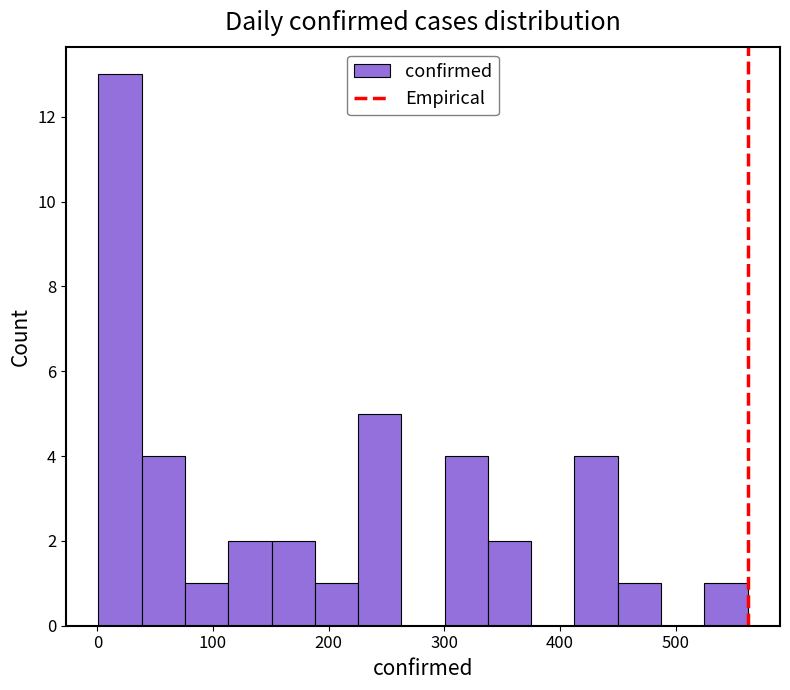

Around what value on the x-axis is the tallest bar? Give the approximate position of its centre, as read against the axis.

20